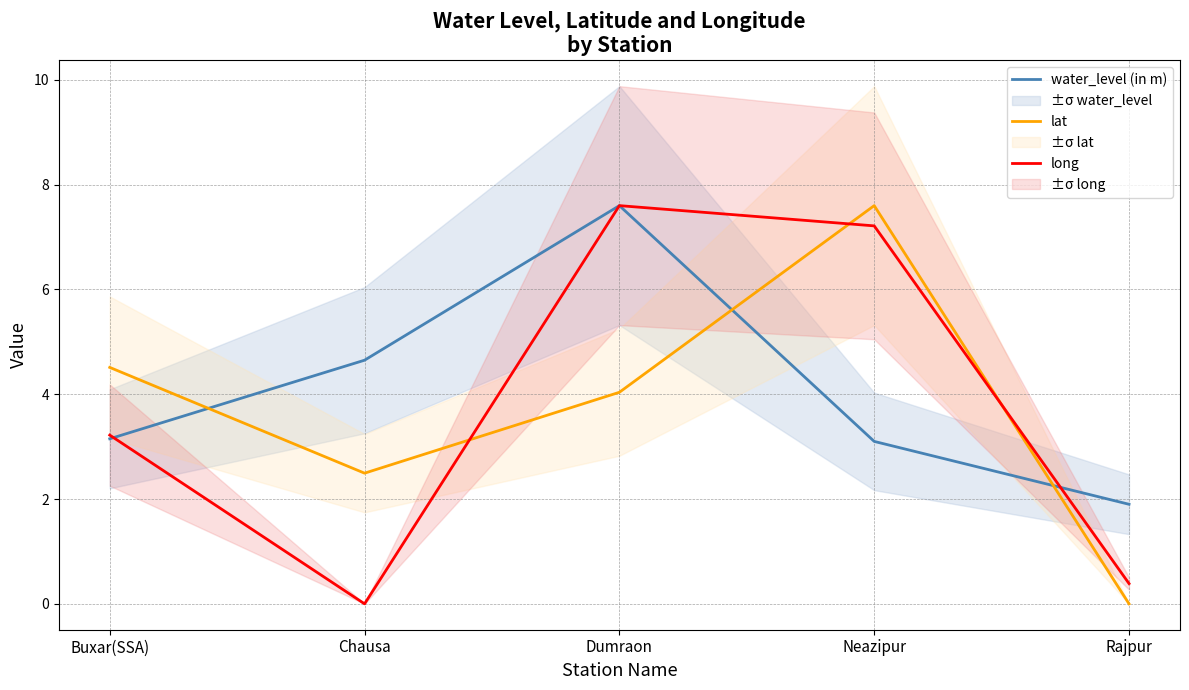

In water_level (in m), how many points are higher than both neighbors (excluding endpoints)?

1